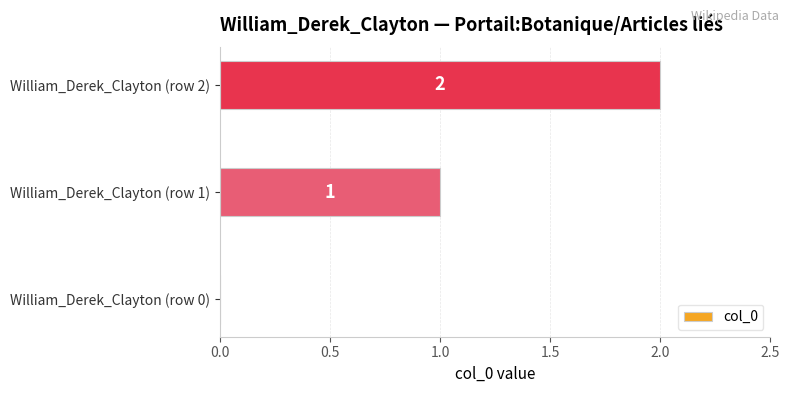

How many values are between 0 and 2?

3